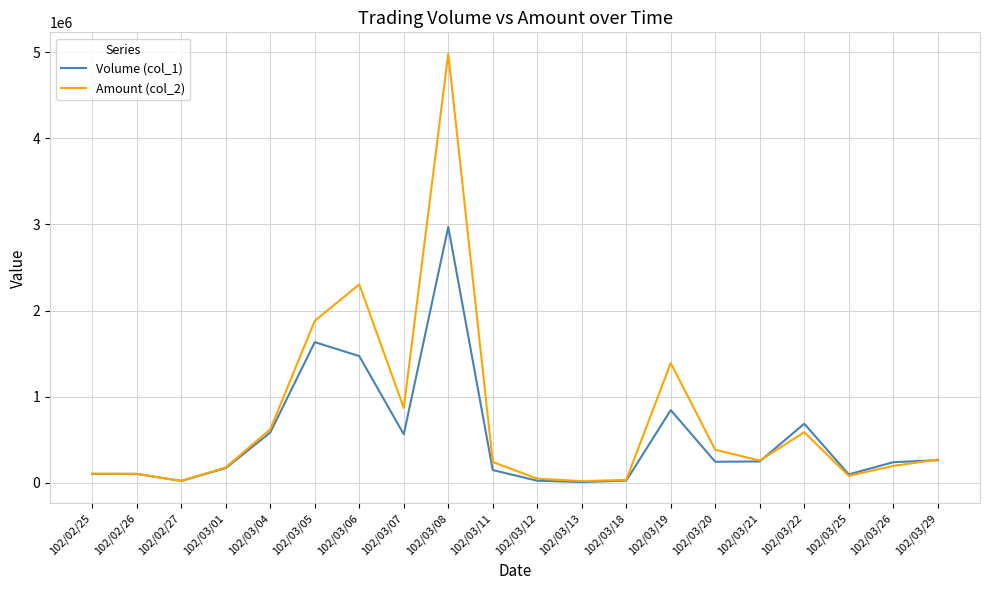

List the series in order of their peak value, lowest first.

Volume (col_1), Amount (col_2)